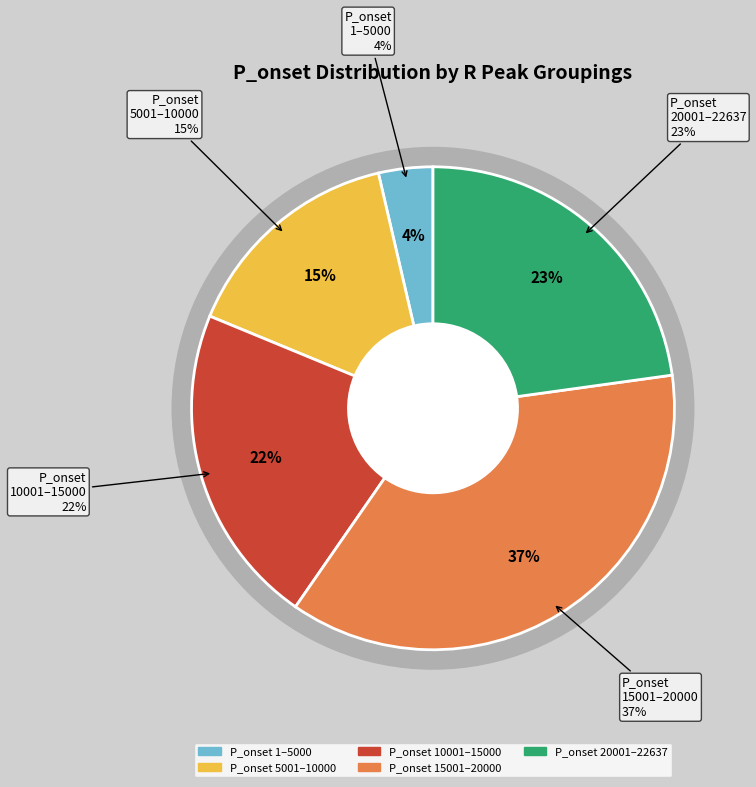

Is it true that 9799 is 3% of the pie?

True